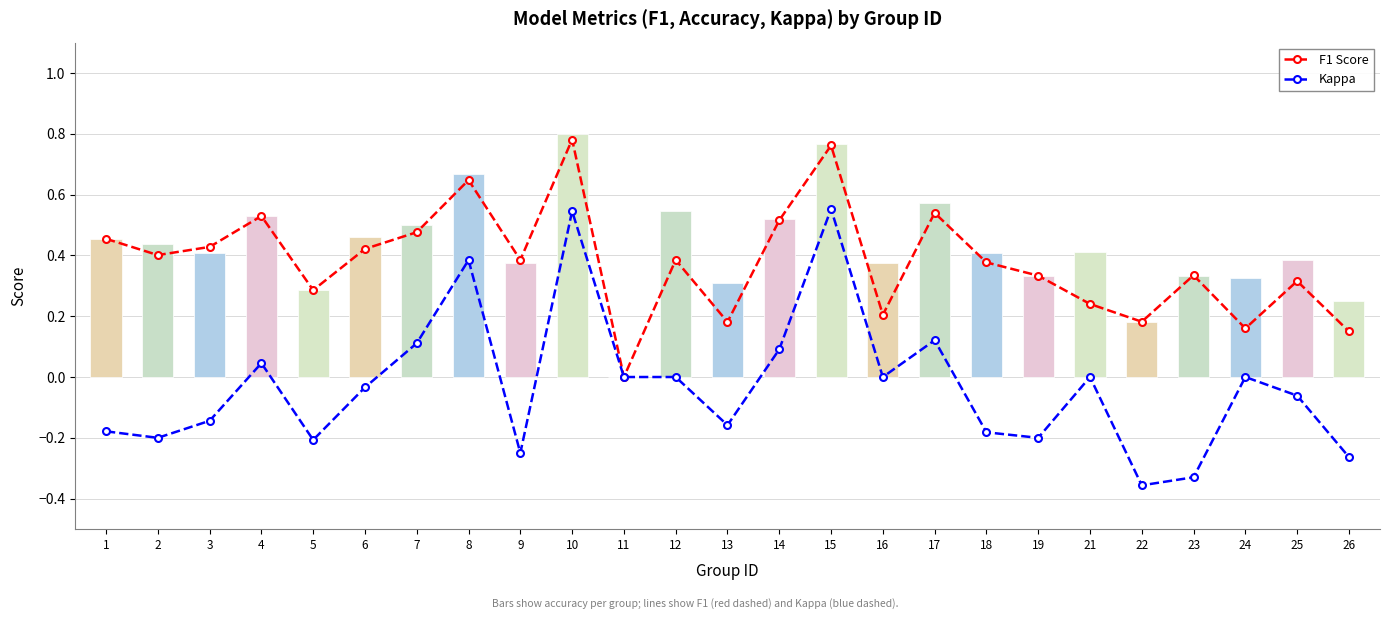

Which category has the highest value in the F1 Score series?

10